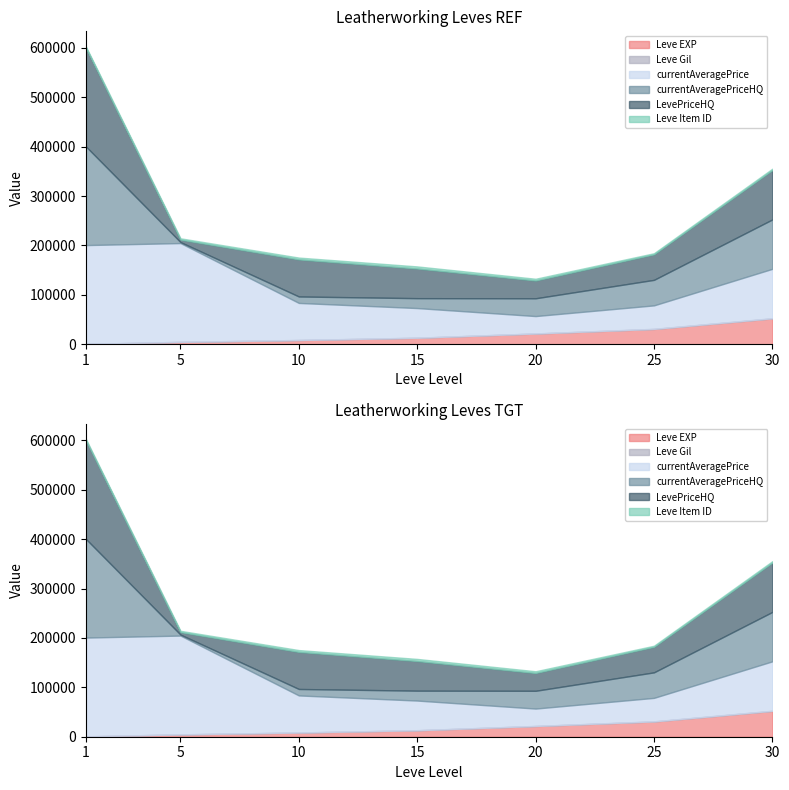

Is it true that Leve EXP equals 52220 at 30?

True